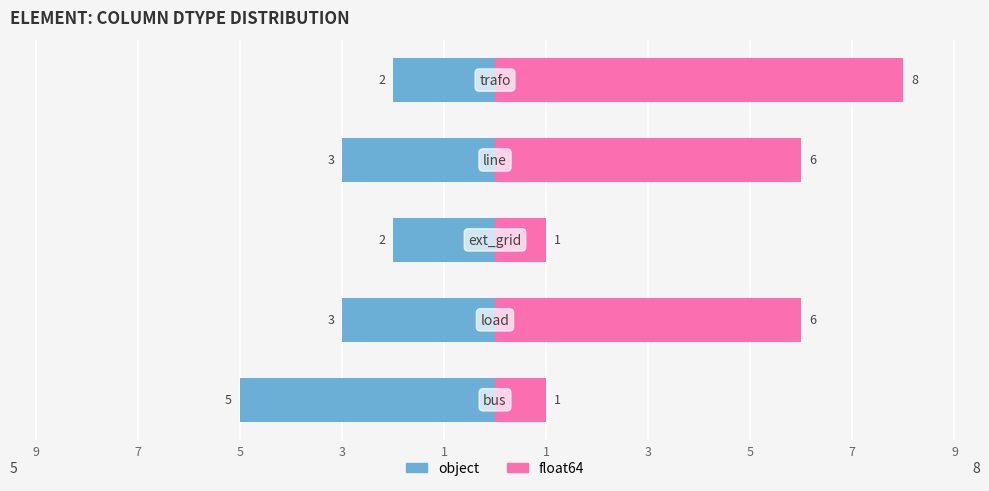

What are all the series names shown in the legend?

object, float64